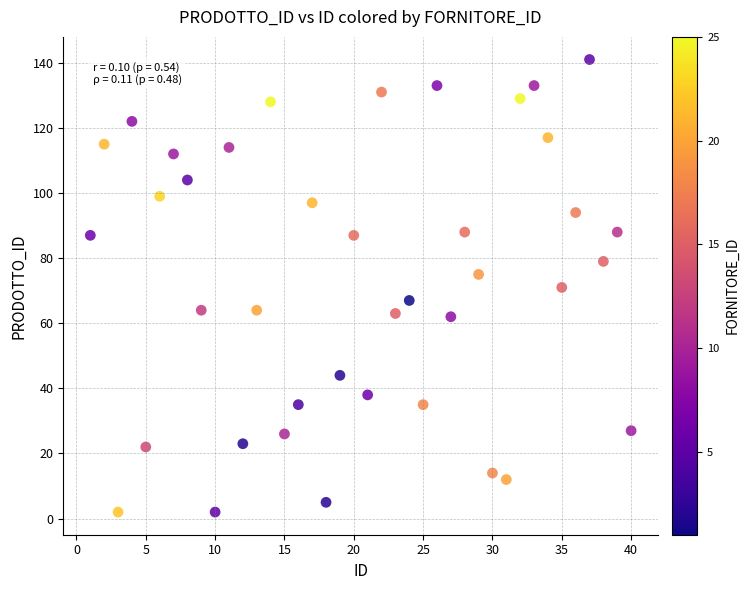

What is the range of X values (max minus min)?

39